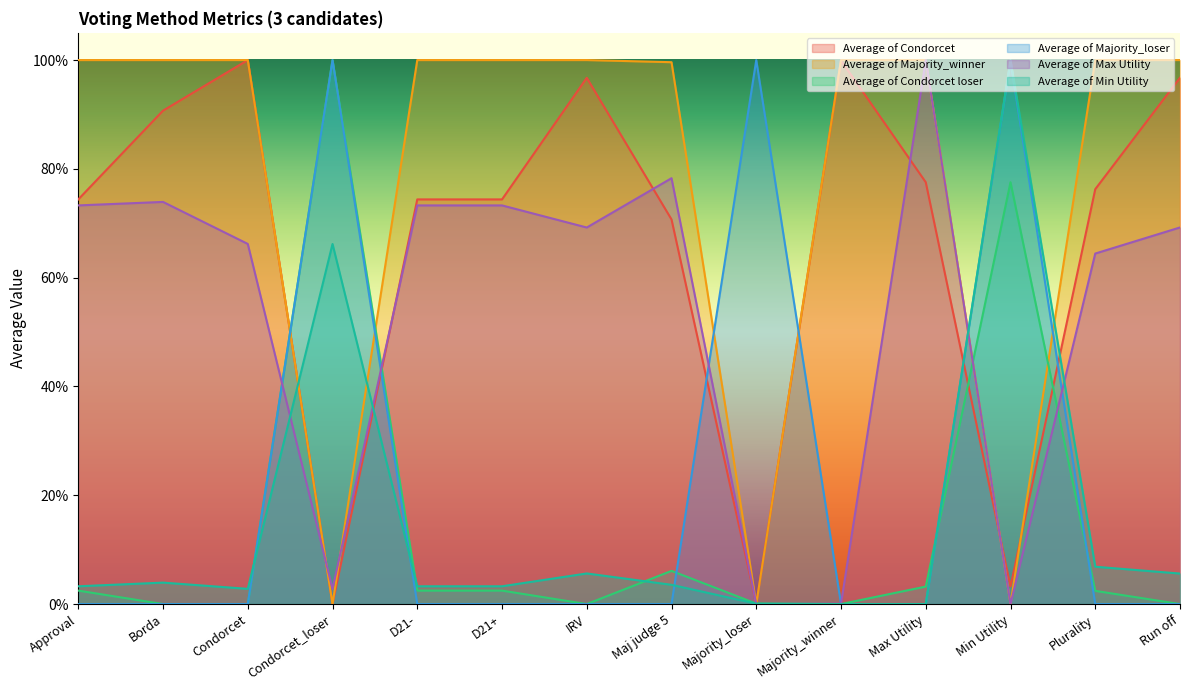

What is the maximum value for Average of Max Utility?

1.0